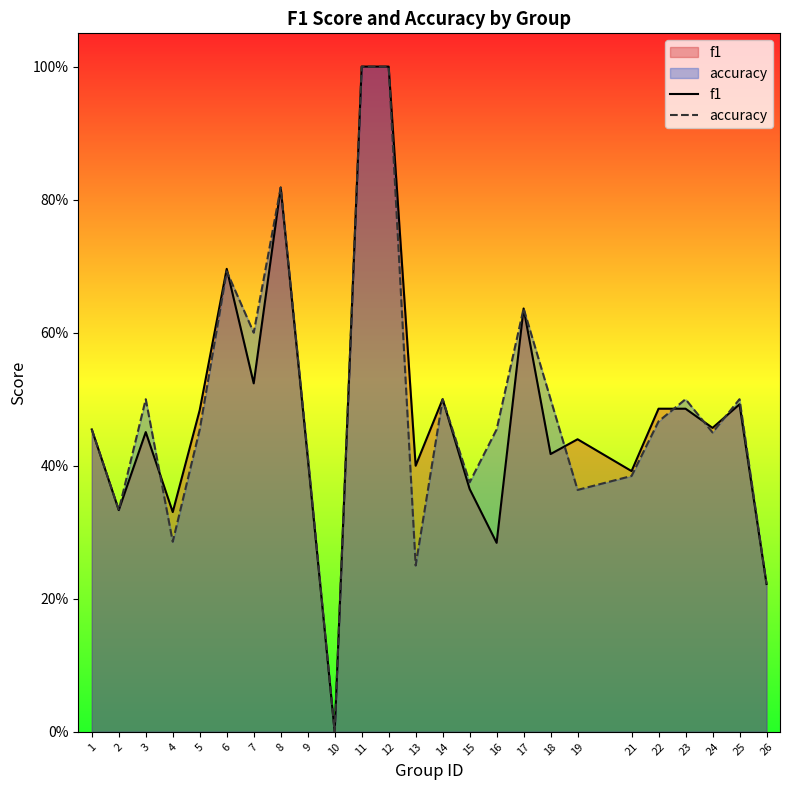

Where do accuracy and f1 first cross each other?

3 and 4